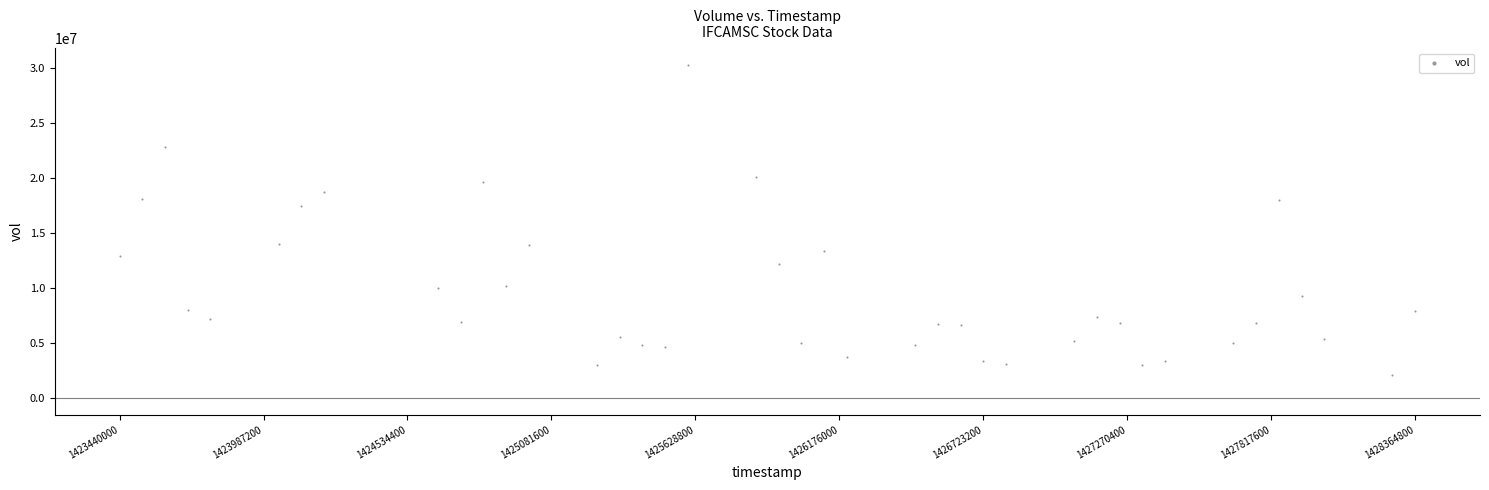

What is the range of Y values (max minus min)?

28265700